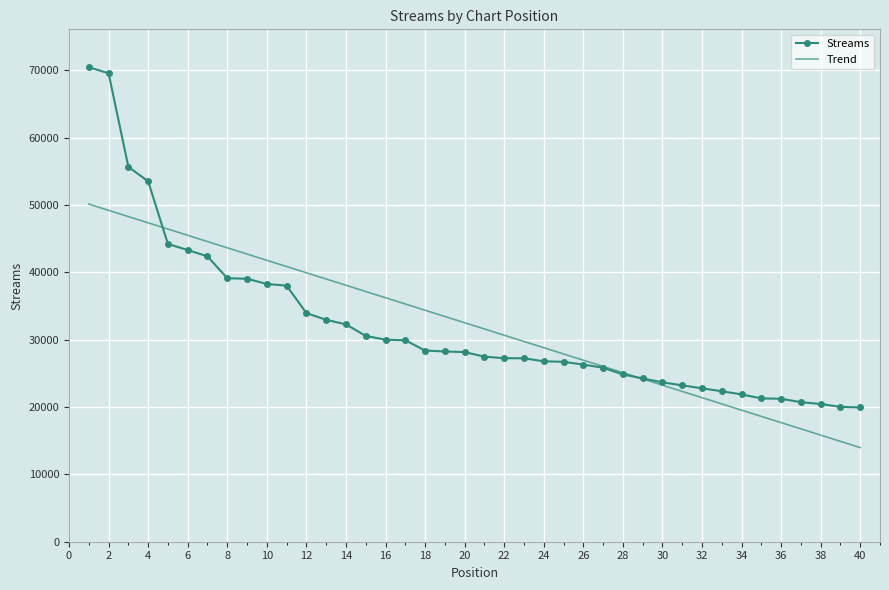

At which label is the value closest to 45202?

5